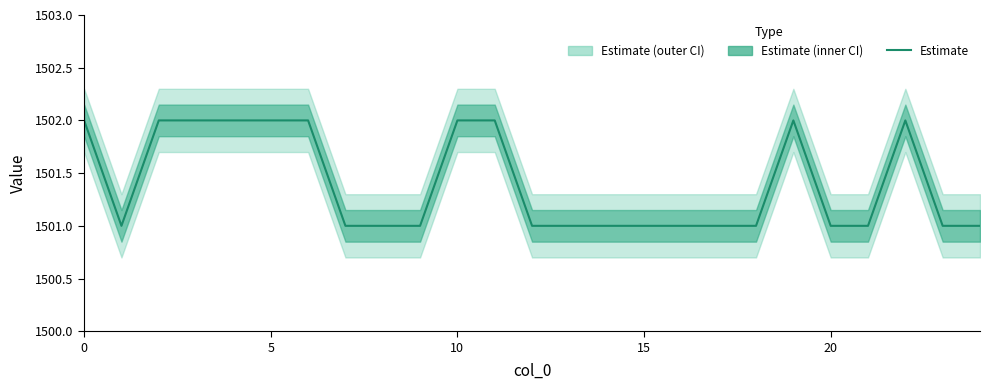

True or false: the data has more than 2 interior local peaks.

False